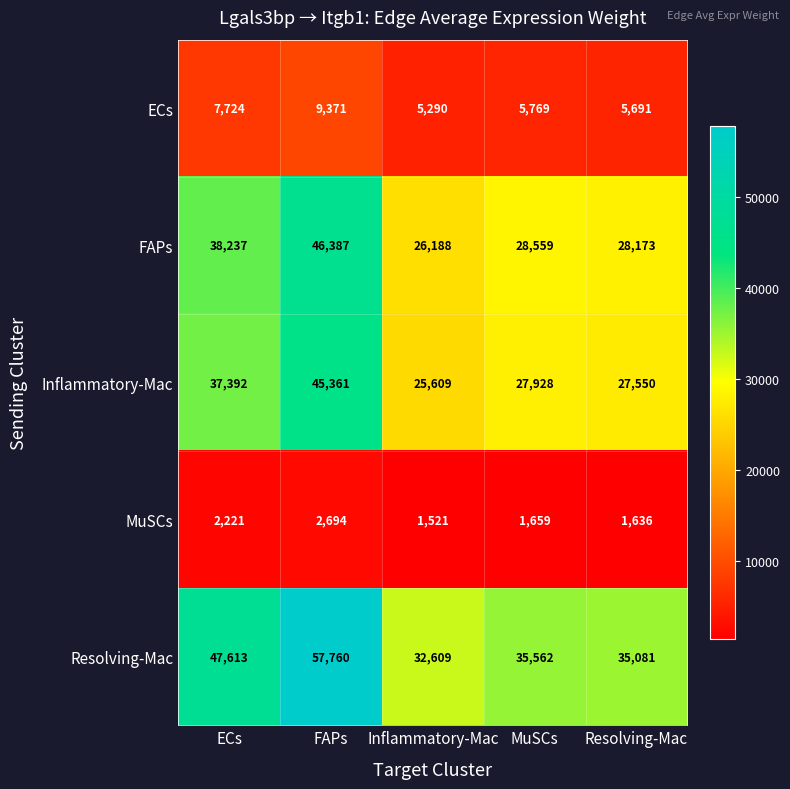

At which category is the sum across all series the highest?

FAPs